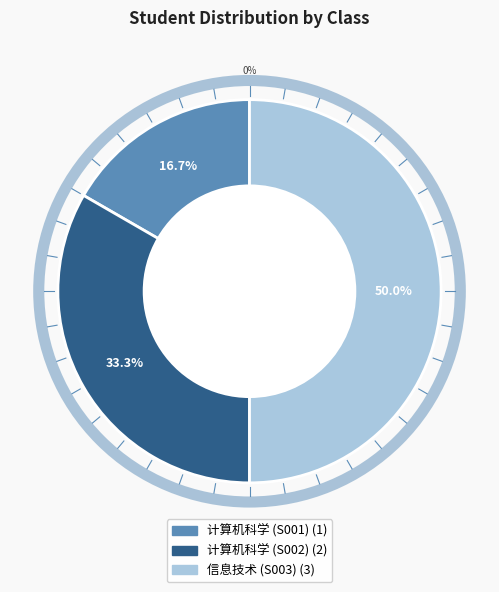

Which category has the smallest portion of the pie?

S001